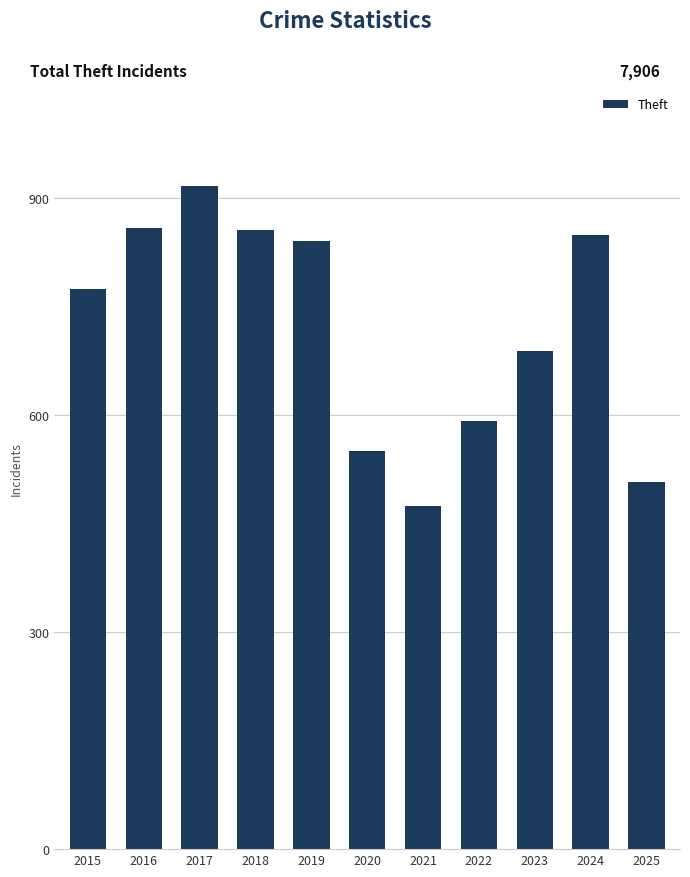

The value at 2018 is 521. True or false?

False